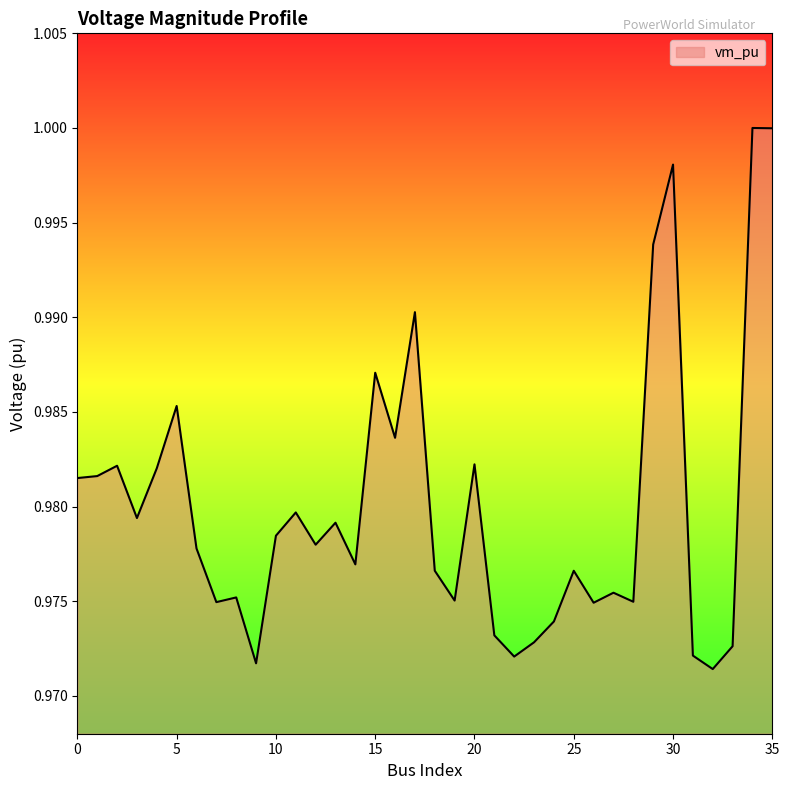

Rank the categories by value from lowest to highest.

32, 9, 22, 31, 33, 23, 21, 24, 26, 7, 28, 19, 8, 27, 25, 18, 14, 6, 12, 10, 13, 3, 11, 0, 1, 4, 2, 20, 16, 5, 15, 17, 29, 30, 35, 34